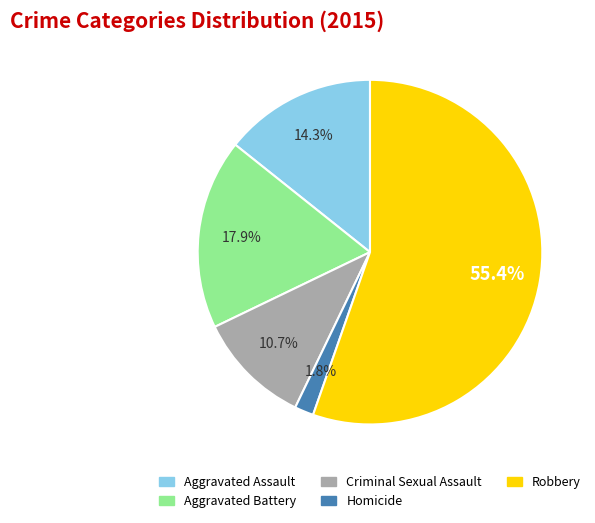

Which slice is the largest?

Robbery